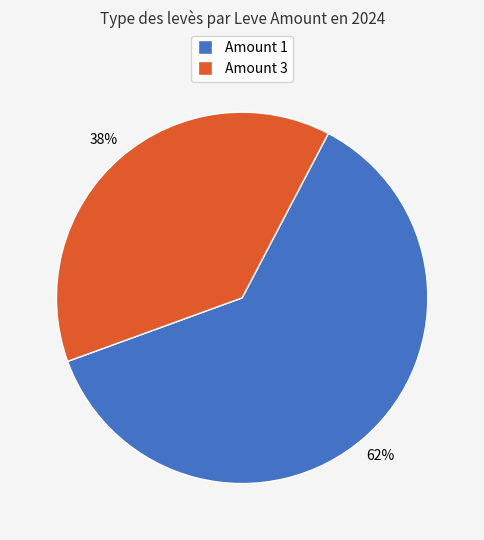

To the nearest percent, what is the difference between the largest and smallest slice percentages?

24%